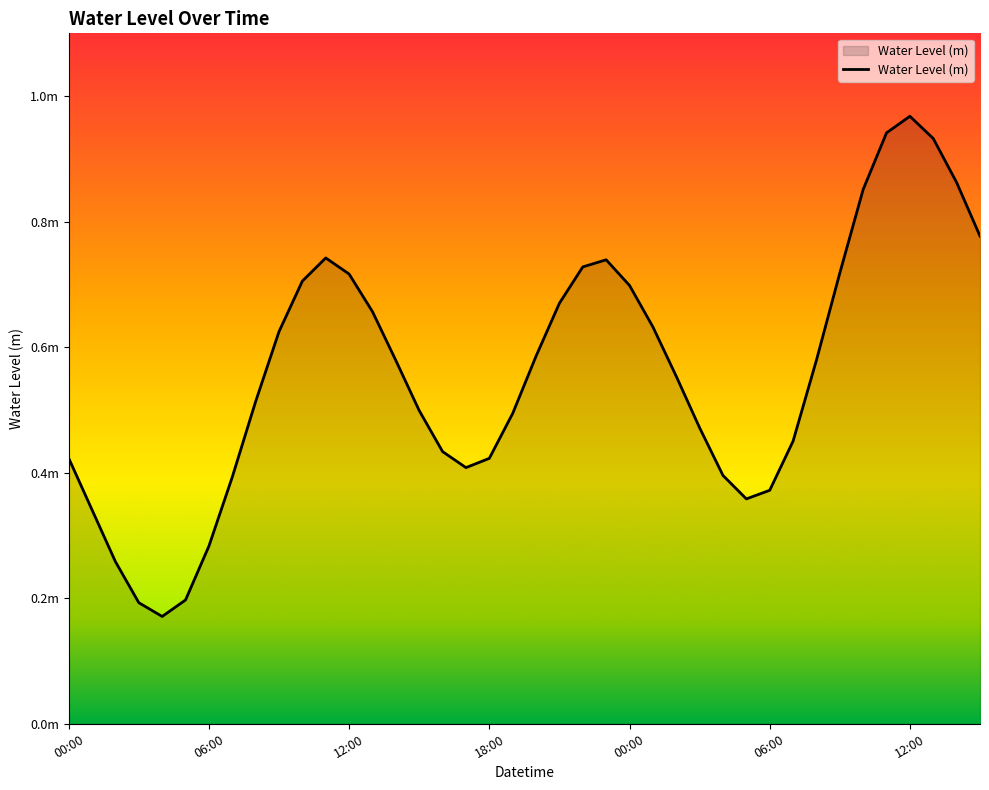

Rank the categories by value from highest to lowest.

36, 35, 37, 38, 34, 39, 11, 23, 22, 33, 12, 10, 24, 21, 13, 25, 9, 20, 32, 14, 26, 8, 15, 19, 27, 31, 16, 00:00, 18, 17, 28, 7, 30, 29, 06:00, 12:00, 12:00, 06:00, 18:00, 00:00